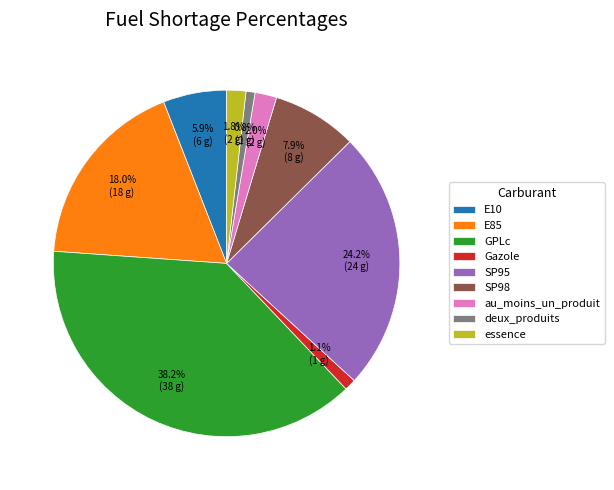

Does SP98 account for over 50% of the chart?

No